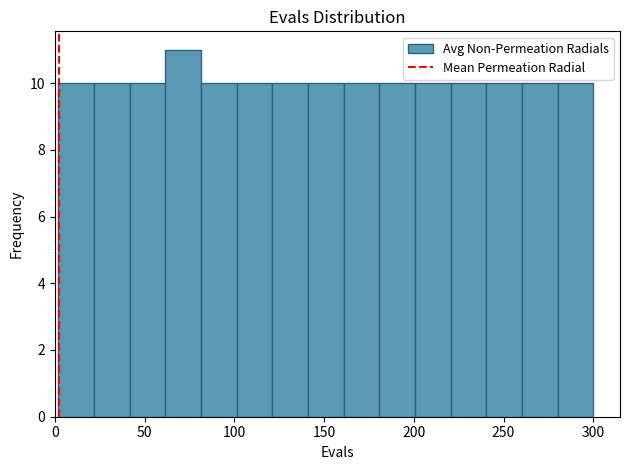

Read against the x-axis, roughly where is the centre of the tallest bar?

70